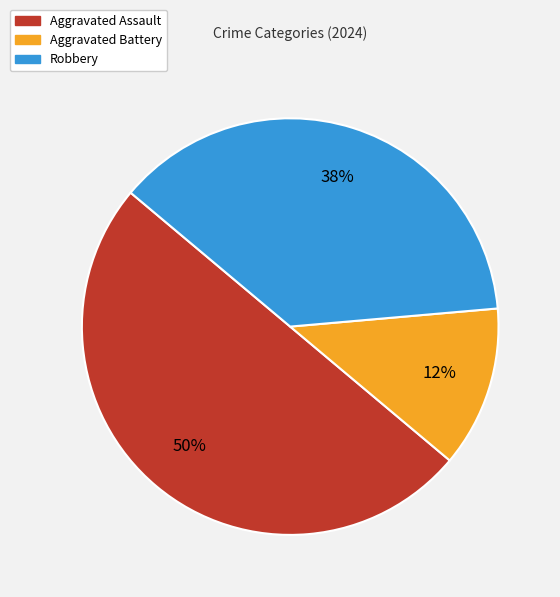

Which category has the biggest portion of the pie?

Aggravated Assault